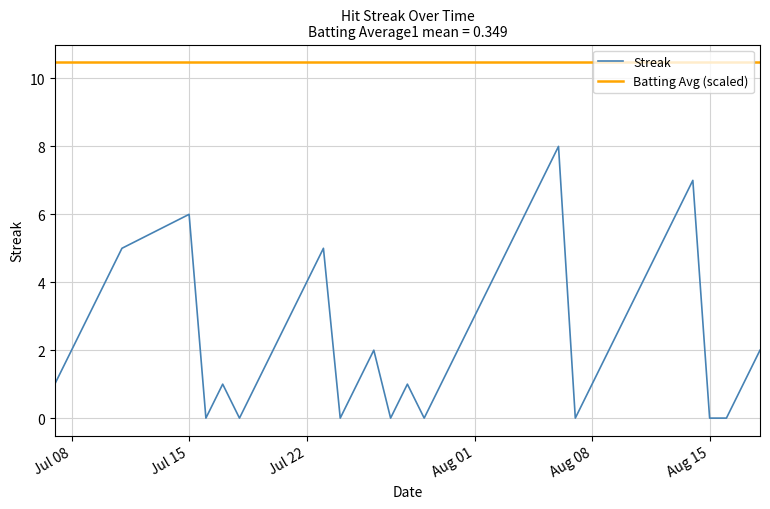

True or false: Streak has a value of 4 at Jul 22.

True